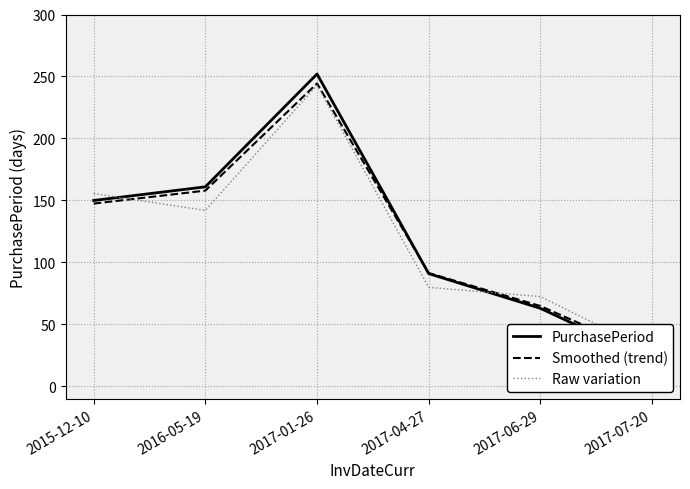

Which label corresponds to the largest value in the chart?

2017-01-26